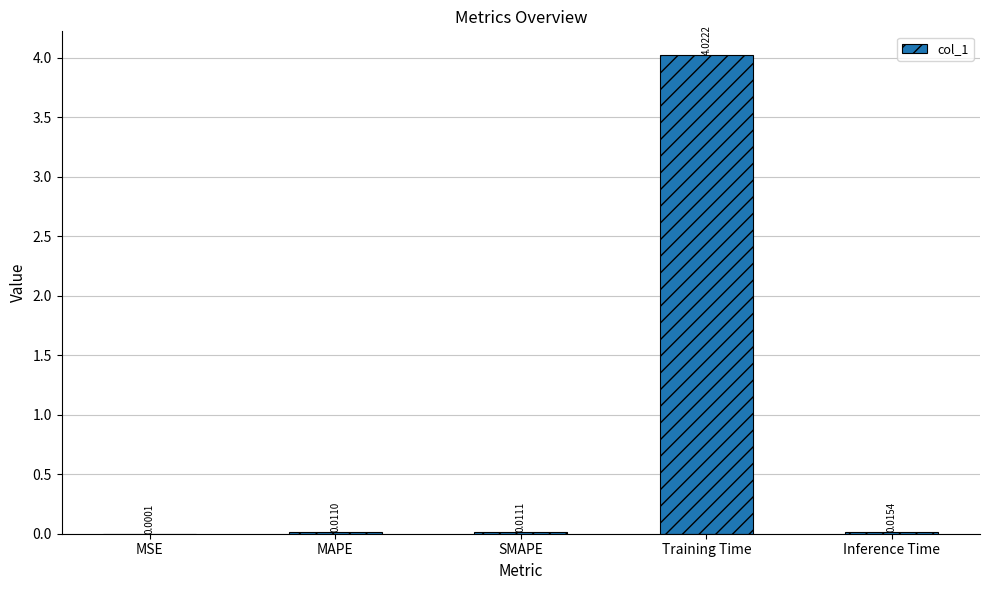

Where is the data nearest to the value 2?

Inference Time